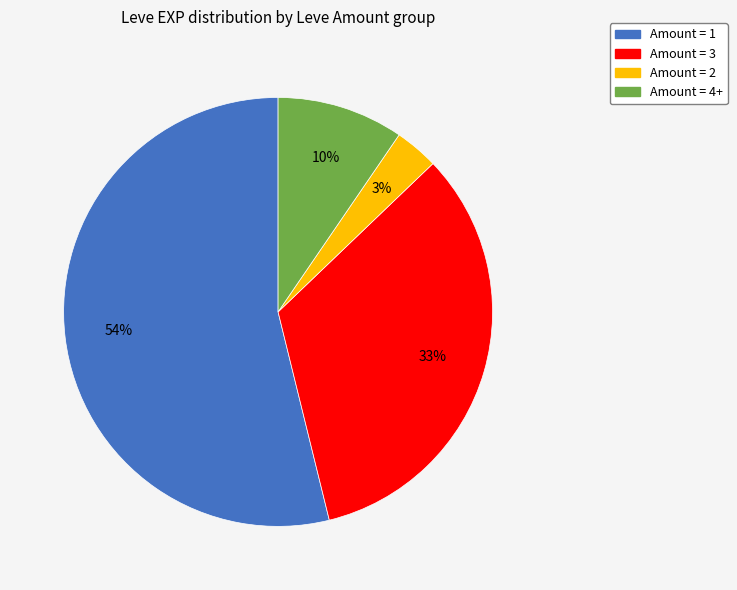

Is there any slice that represents more than half of the pie?

Yes